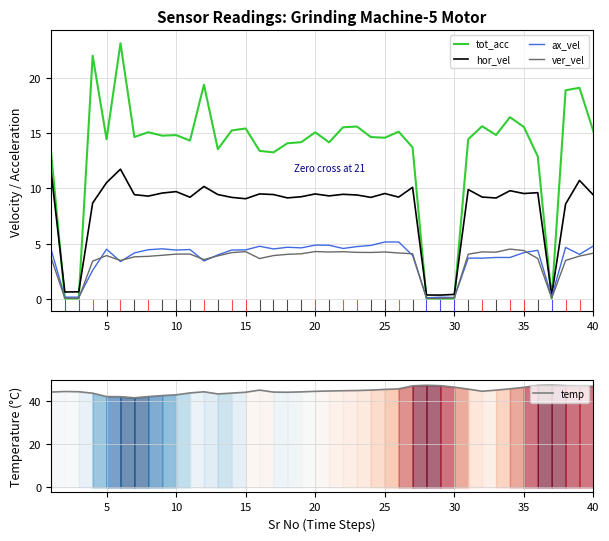

Reading left to right, extract all data points from this chart.

tot_acc: 13.4	0.0	0.0	22.0	14.4	23.1	14.6	15.1	14.8	14.8	14.3	19.4	13.5	15.2	15.4	13.4	13.2	14.1	14.2	15.1	14.2	15.5	15.6	14.6	14.6	15.1	13.7	0.0	0.0	0.0	14.4	15.6	14.8	16.4	15.5	12.9	0.0	18.9	19.1	15.1
hor_vel: 11.6	0.6	0.6	8.7	10.5	11.7	9.4	9.3	9.6	9.7	9.2	10.2	9.4	9.2	9.1	9.5	9.4	9.1	9.2	9.5	9.3	9.5	9.4	9.2	9.5	9.2	10.1	0.4	0.3	0.4	9.9	9.2	9.1	9.8	9.5	9.6	0.3	8.6	10.7	9.4
ax_vel: 4.5	0.2	0.2	2.6	4.5	3.4	4.2	4.4	4.5	4.4	4.5	3.4	4.0	4.4	4.4	4.8	4.5	4.7	4.6	4.9	4.9	4.6	4.7	4.8	5.1	5.1	3.9	0.1	0.2	0.1	3.7	3.7	3.8	3.7	4.2	4.4	0.2	4.7	4.0	4.8
ver_vel: 3.8	0.1	0.1	3.4	3.9	3.5	3.8	3.9	3.9	4.1	4.1	3.6	3.9	4.2	4.3	3.7	3.9	4.0	4.1	4.3	4.2	4.3	4.2	4.2	4.2	4.2	4.1	0.1	0.1	0.1	4.0	4.3	4.2	4.5	4.4	3.7	0.1	3.5	3.9	4.1
temp: 44.0	44.2	44.1	43.5	41.9	41.8	41.3	41.9	42.4	42.7	43.6	44.1	43.1	43.5	43.9	44.9	44.0	43.9	44.1	44.3	44.5	44.6	44.7	44.9	45.2	45.5	46.9	47.1	46.9	46.3	45.4	44.4	44.9	45.5	46.2	47.0	47.1	46.9	46.4	46.7